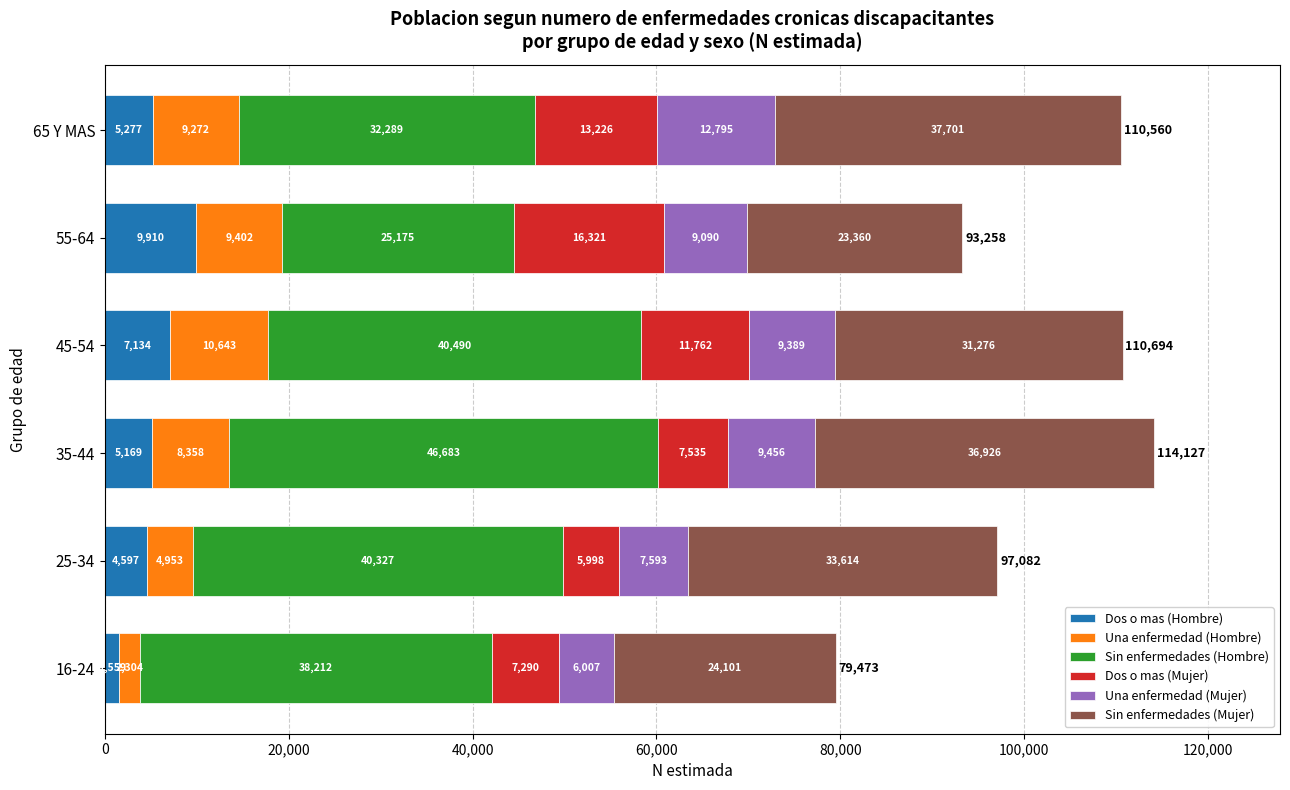

At which category is the sum across all series the highest?

35-44